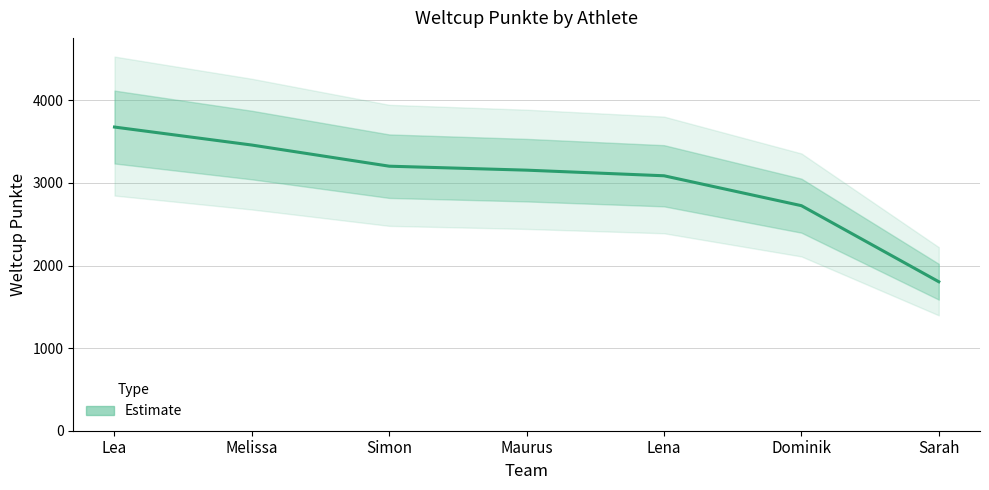

At which label is the value closest to 2740?

Dominik